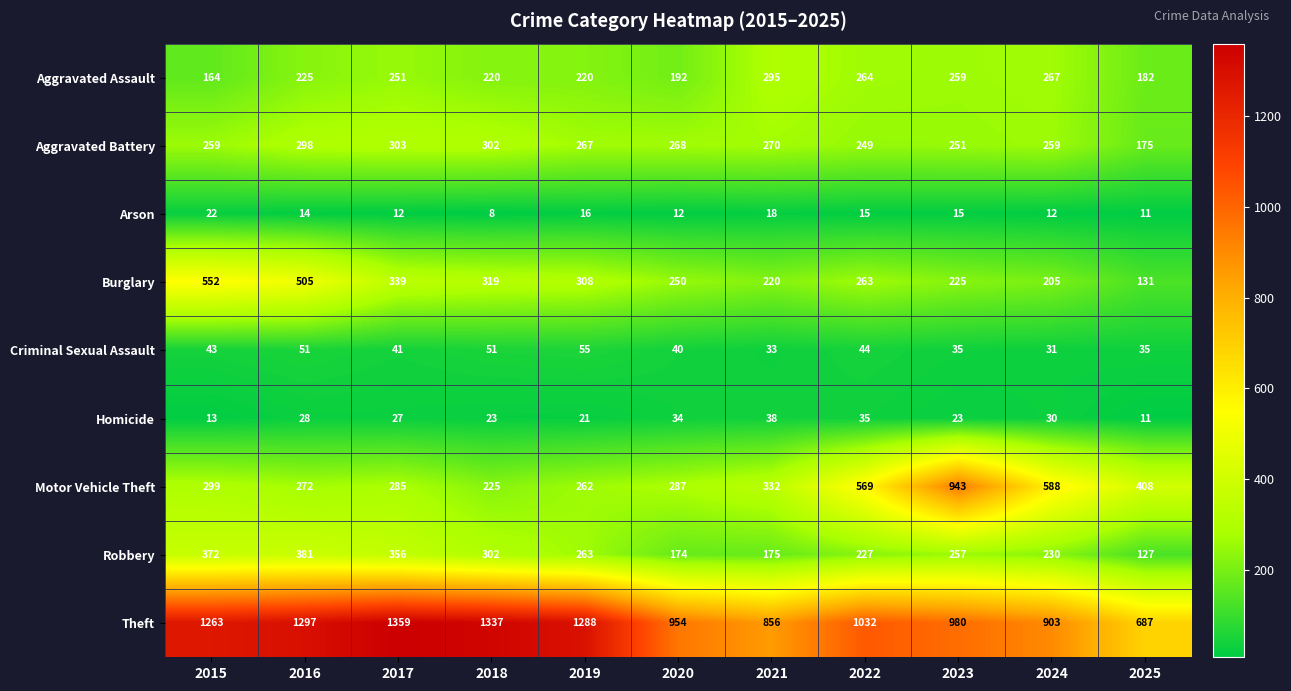

Rank the series by their maximum value, from highest to lowest.

Theft, Motor Vehicle Theft, Burglary, Robbery, Aggravated Battery, Aggravated Assault, Criminal Sexual Assault, Homicide, Arson